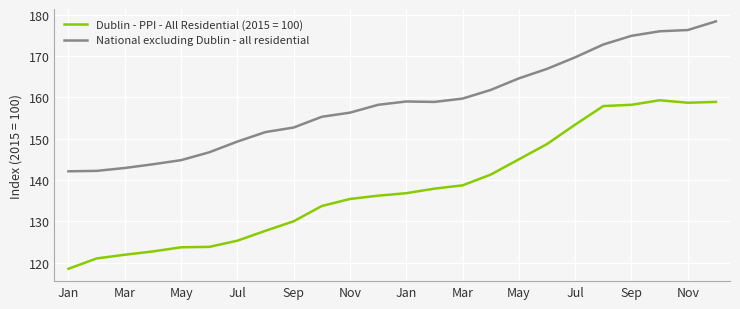

What is the difference between the maximum and minimum values in the Dublin - PPI - All Residential (2015 = 100) series?

40.8